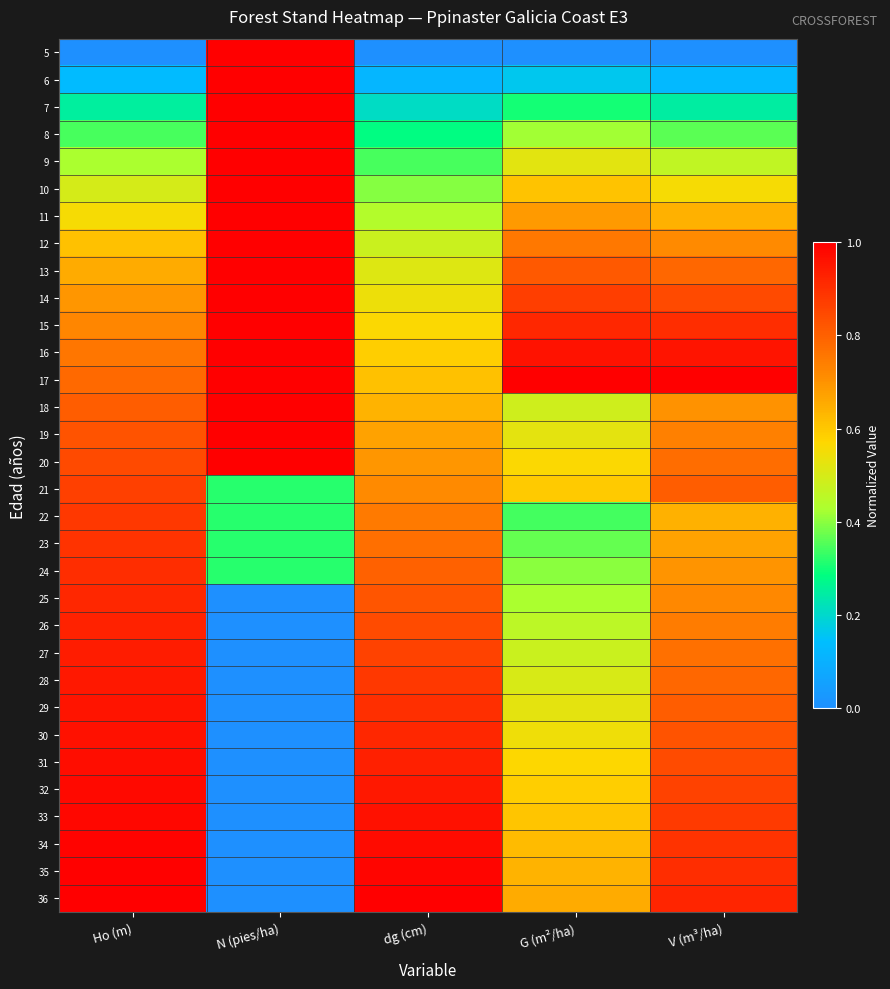

What is the difference between the highest and lowest values at dg (cm)?

1.0